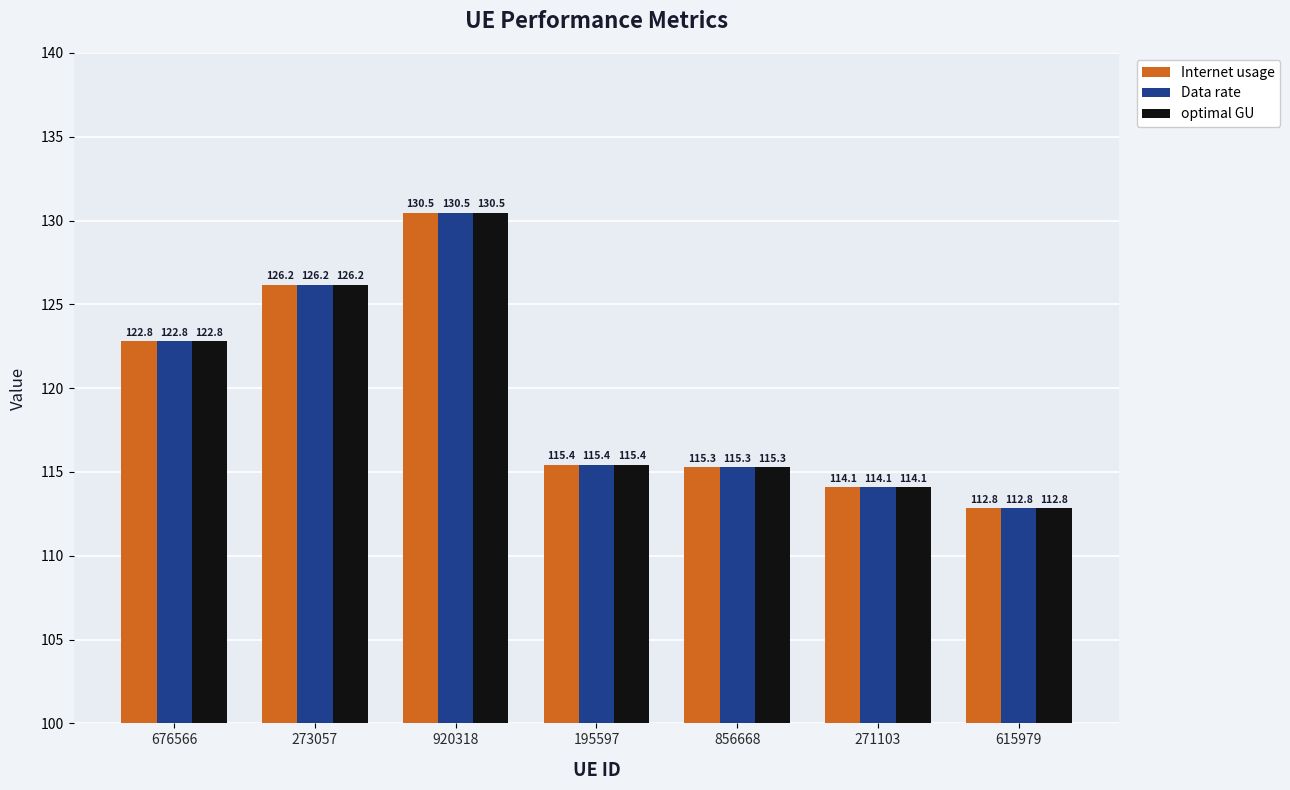

What is the sum of all Internet usage values?

837.1